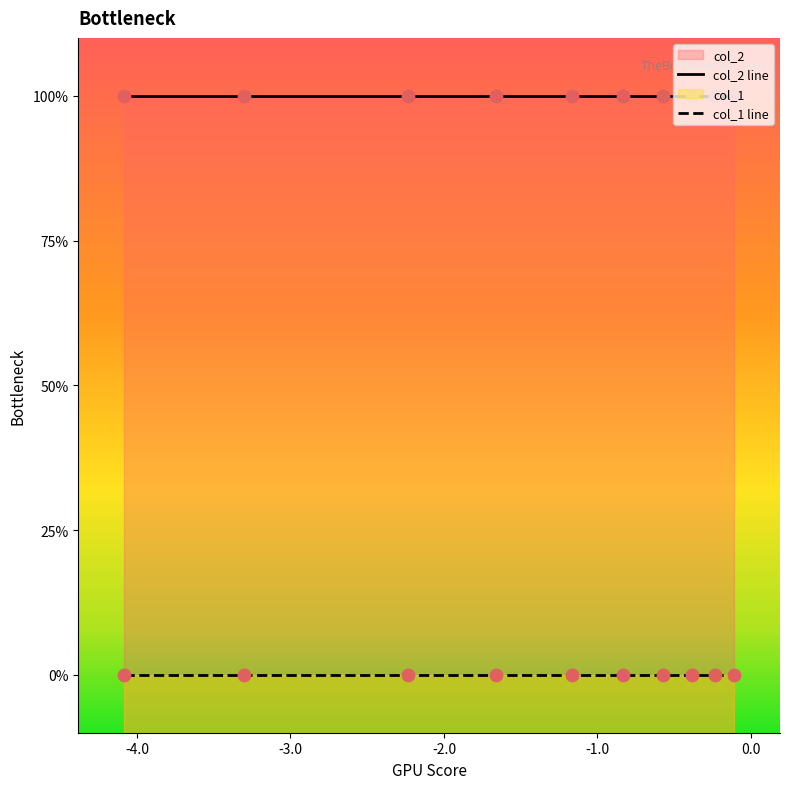

Which series has the widest spread of Y values?

col_2 line